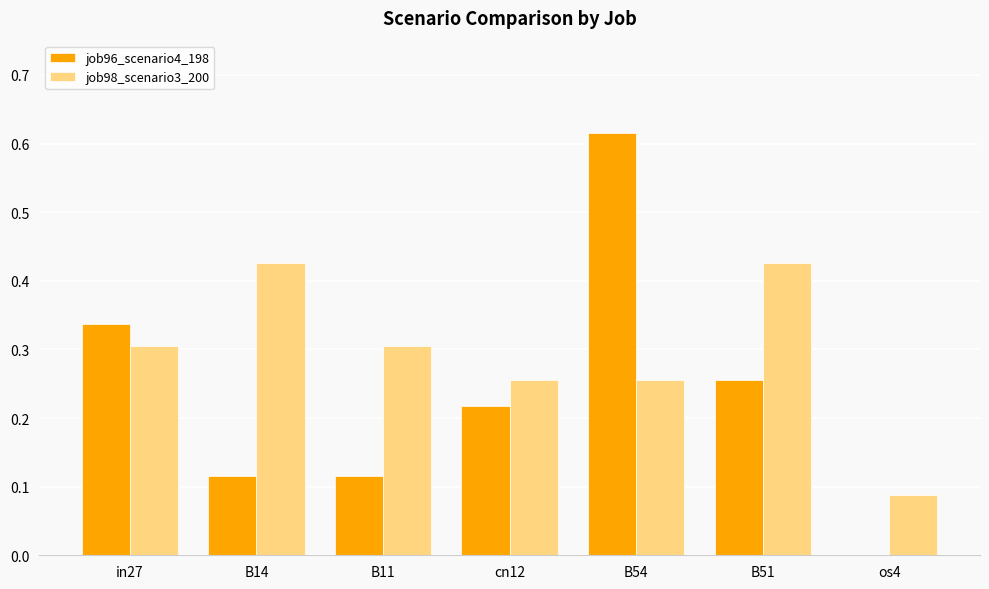

How many values in the job96_scenario4_198 series exceed 0?

6